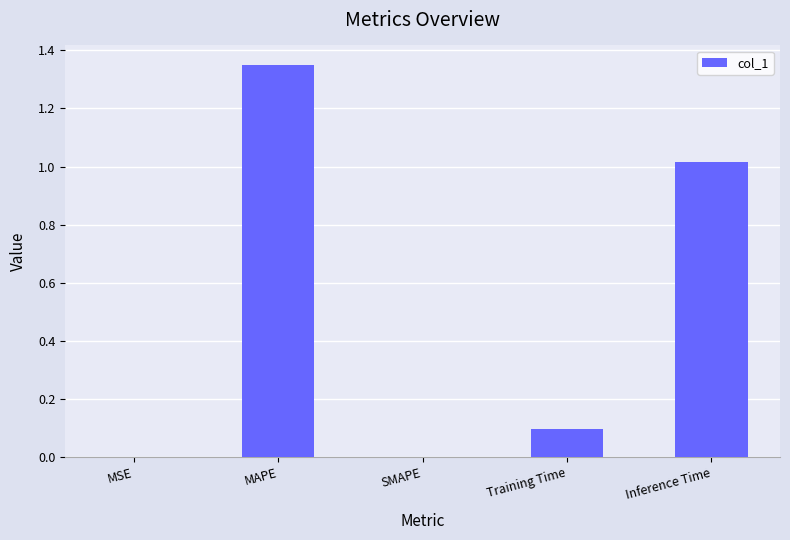

What is the sum of all values?

2.5